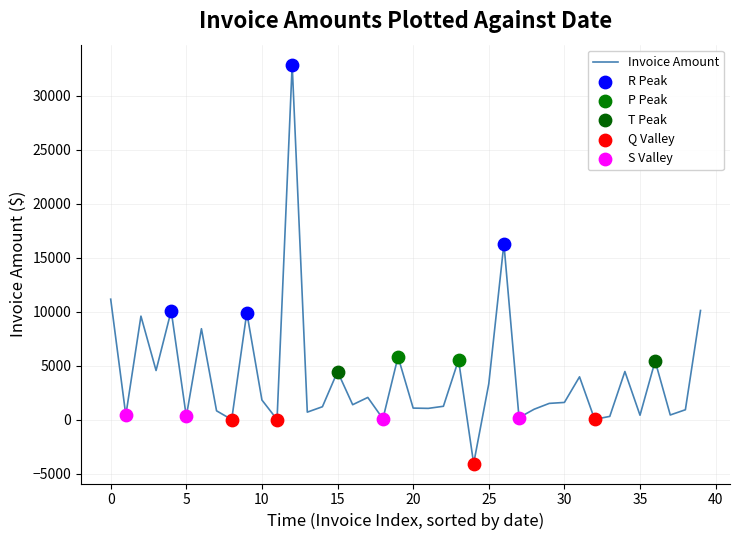

What is the minimum value shown in the chart?

-4037.0